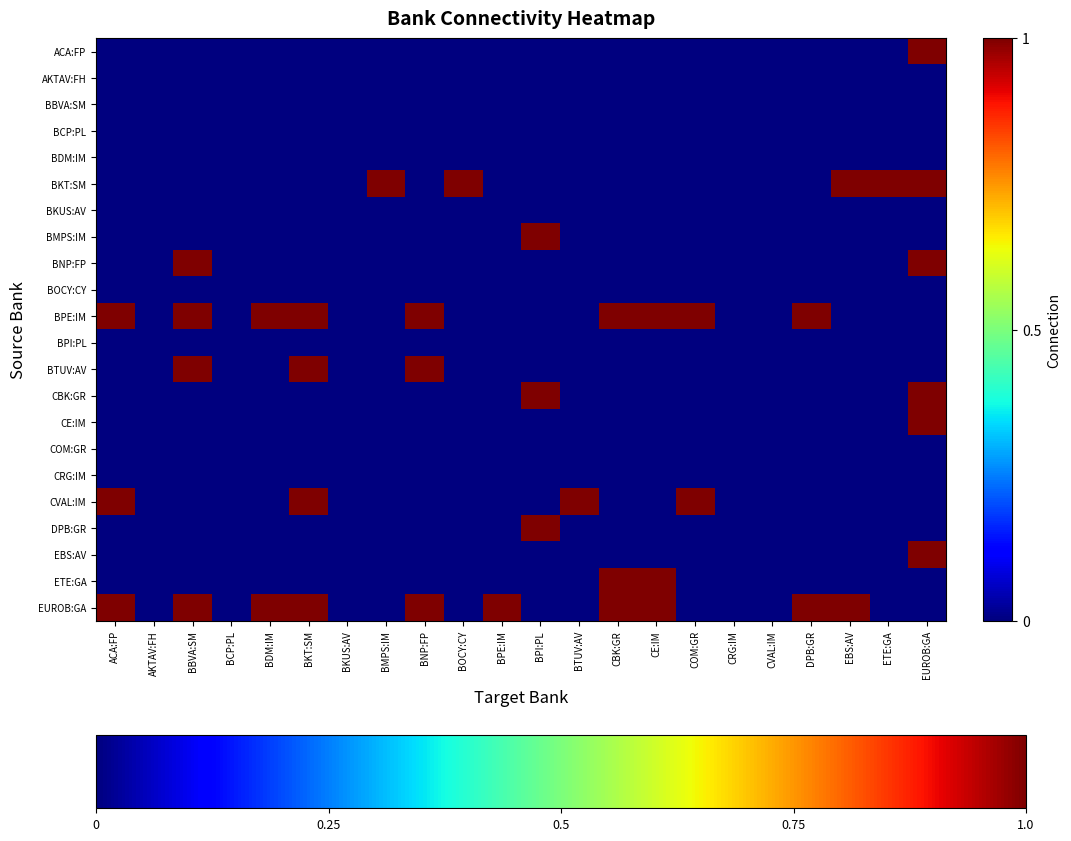

Rank the series by their maximum value, from highest to lowest.

ACA:FP, BKT:SM, BMPS:IM, BNP:FP, BPE:IM, BTUV:AV, CBK:GR, CE:IM, CVAL:IM, DPB:GR, EBS:AV, ETE:GA, EUROB:GA, AKTAV:FH, BBVA:SM, BCP:PL, BDM:IM, BKUS:AV, BOCY:CY, BPI:PL, COM:GR, CRG:IM